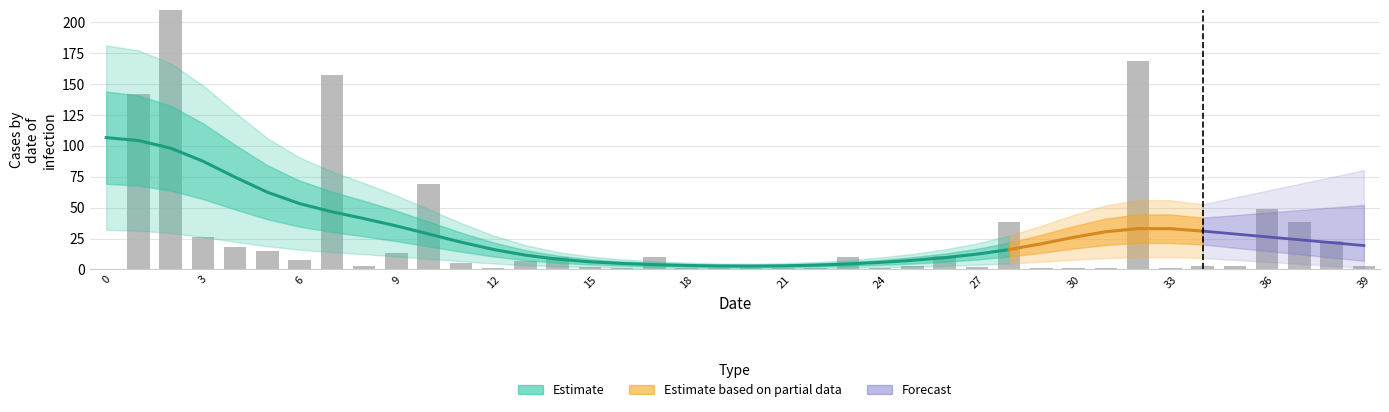

Are the bars horizontal?

No